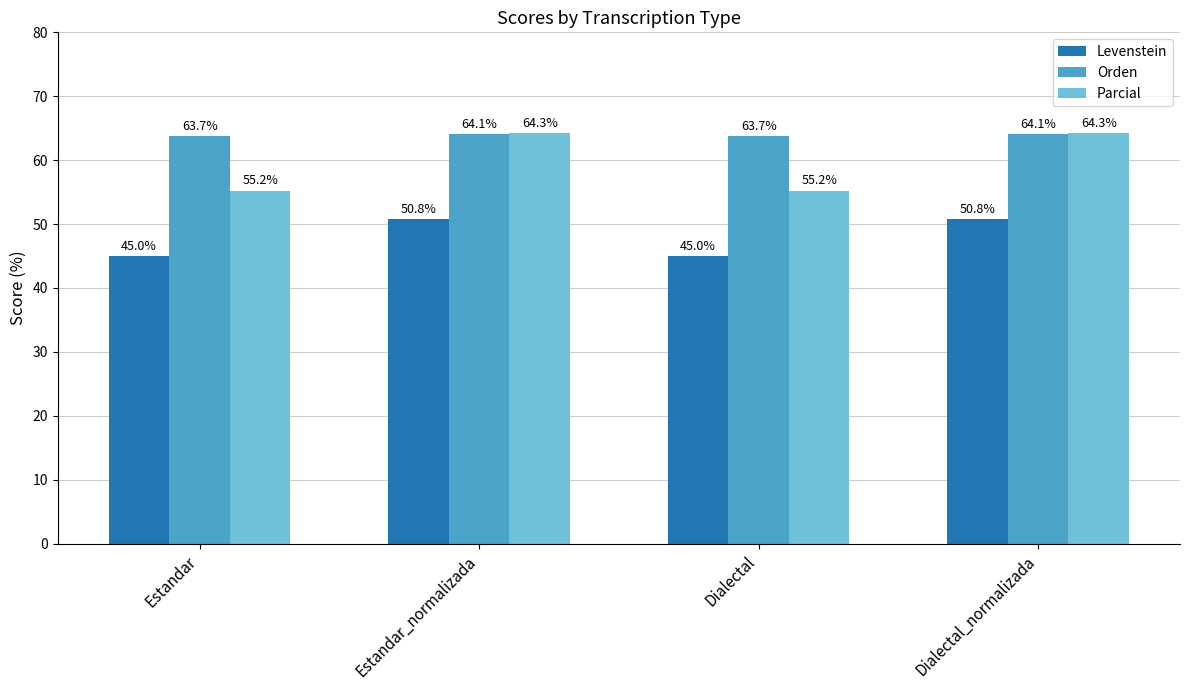

Which series has the largest total across all categories?

Orden